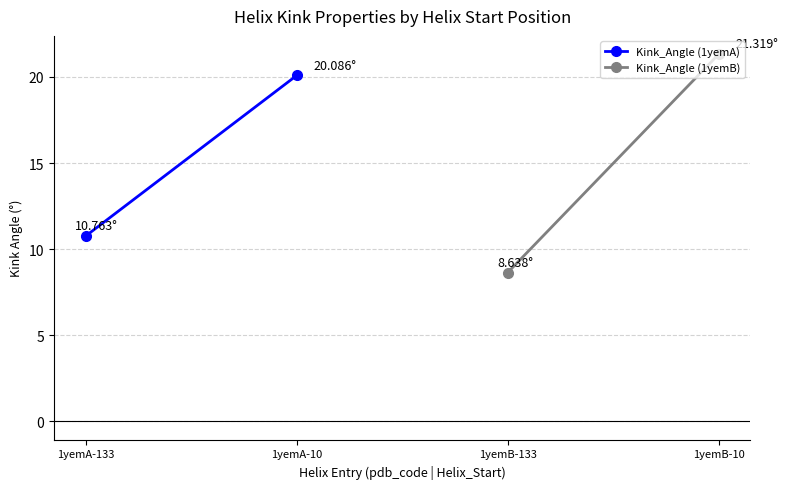

Reading left to right, list all the values displayed in this chart.

Kink_Angle (1yemA): 10.8	20.1
Kink_Angle (1yemB): 8.6	21.3